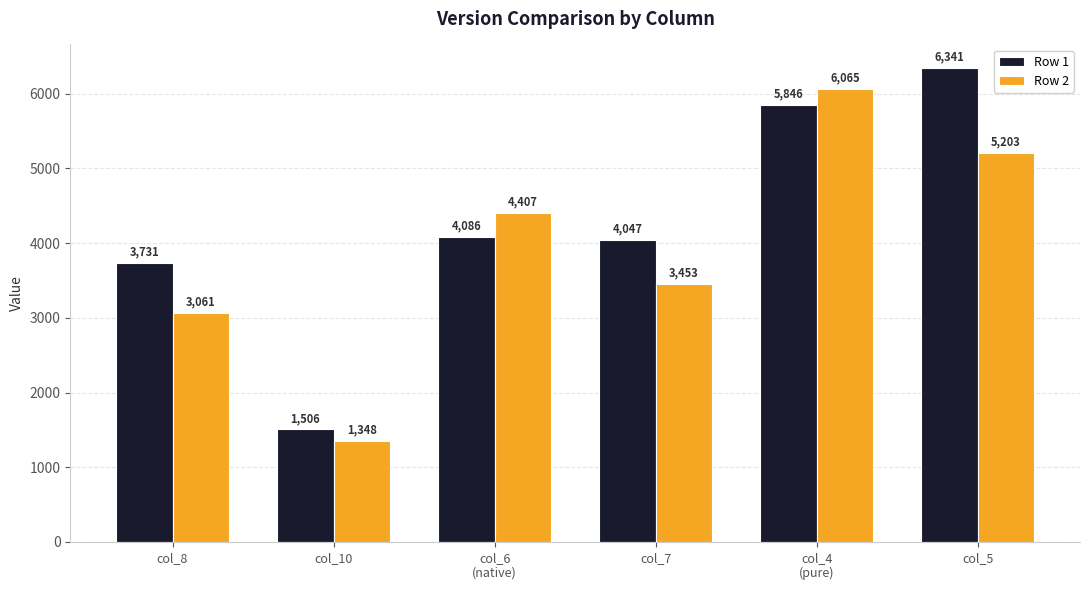

Which series has the largest range (max minus min)?

Row 1